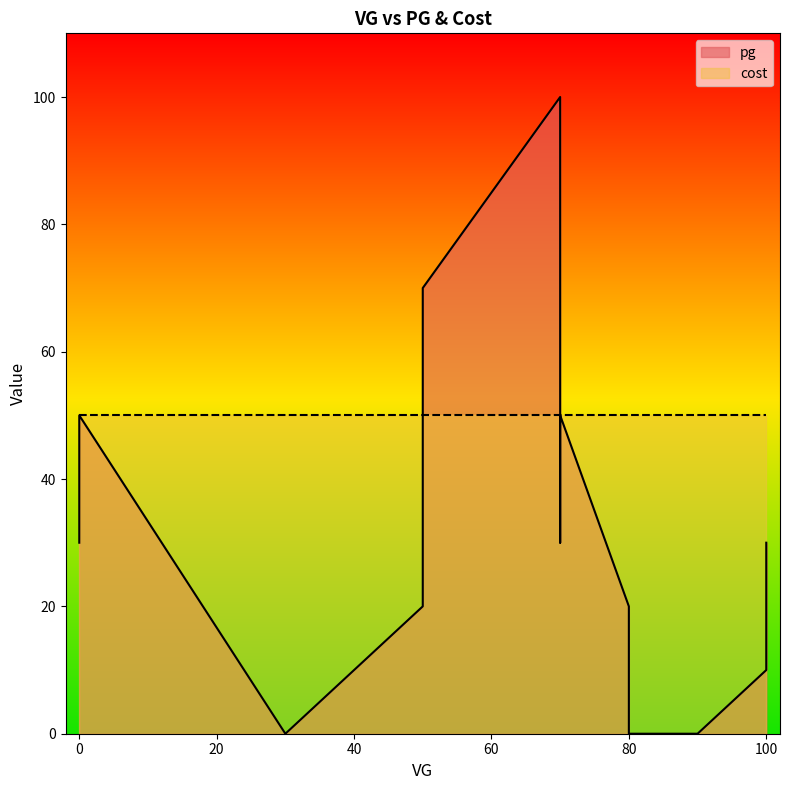

How many values are below 30?

6